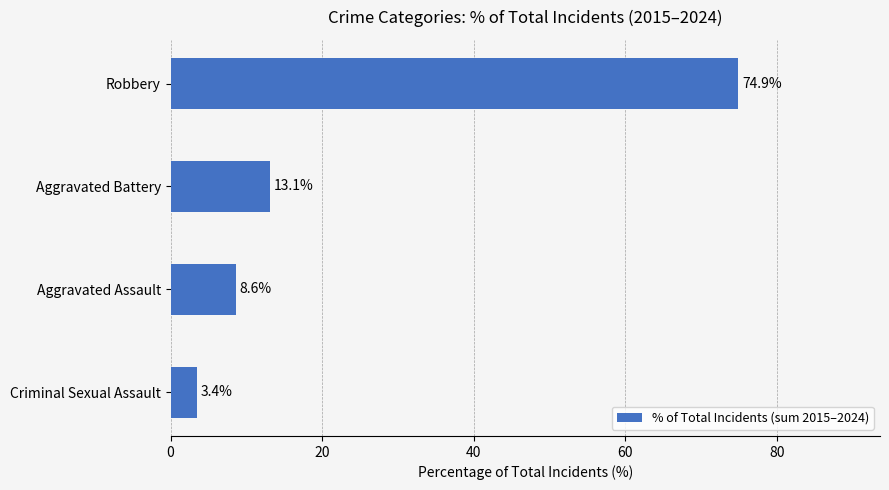

The chart shows a value of 8.6 at Aggravated Assault. True or false?

True